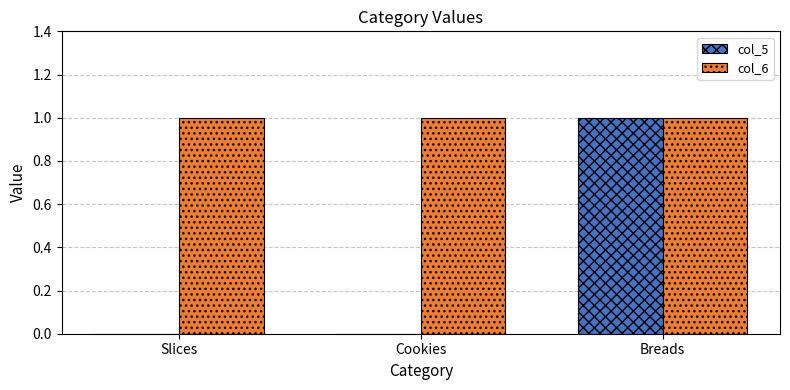

Reading right to left, what are all the values shown in this chart?

col_5: Breads=1	Cookies=0	Slices=0
col_6: Breads=1	Cookies=1	Slices=1